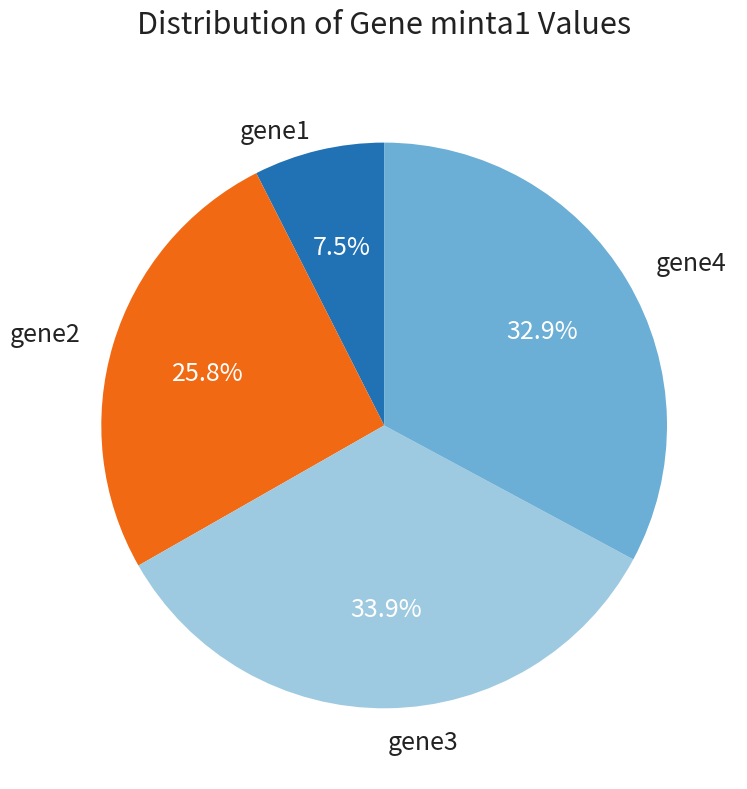

Which category has the smallest portion of the pie?

gene1